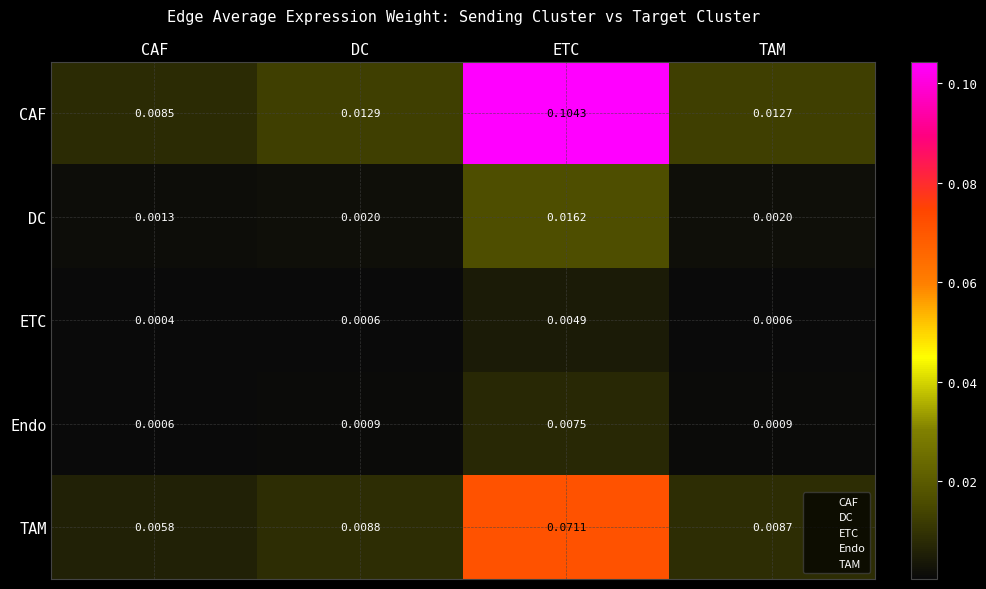

Where is ETC nearest to the value 0?

CAF